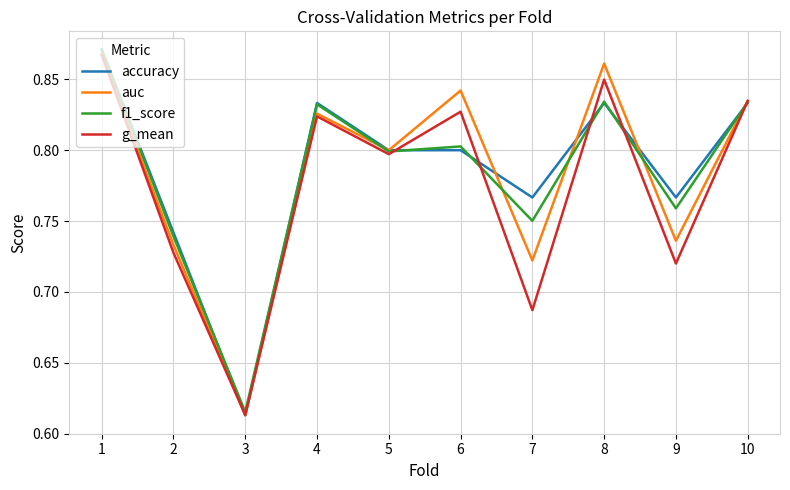

List the labels in order of auc value, largest first.

1, 8, 6, 10, 4, 5, 9, 2, 7, 3